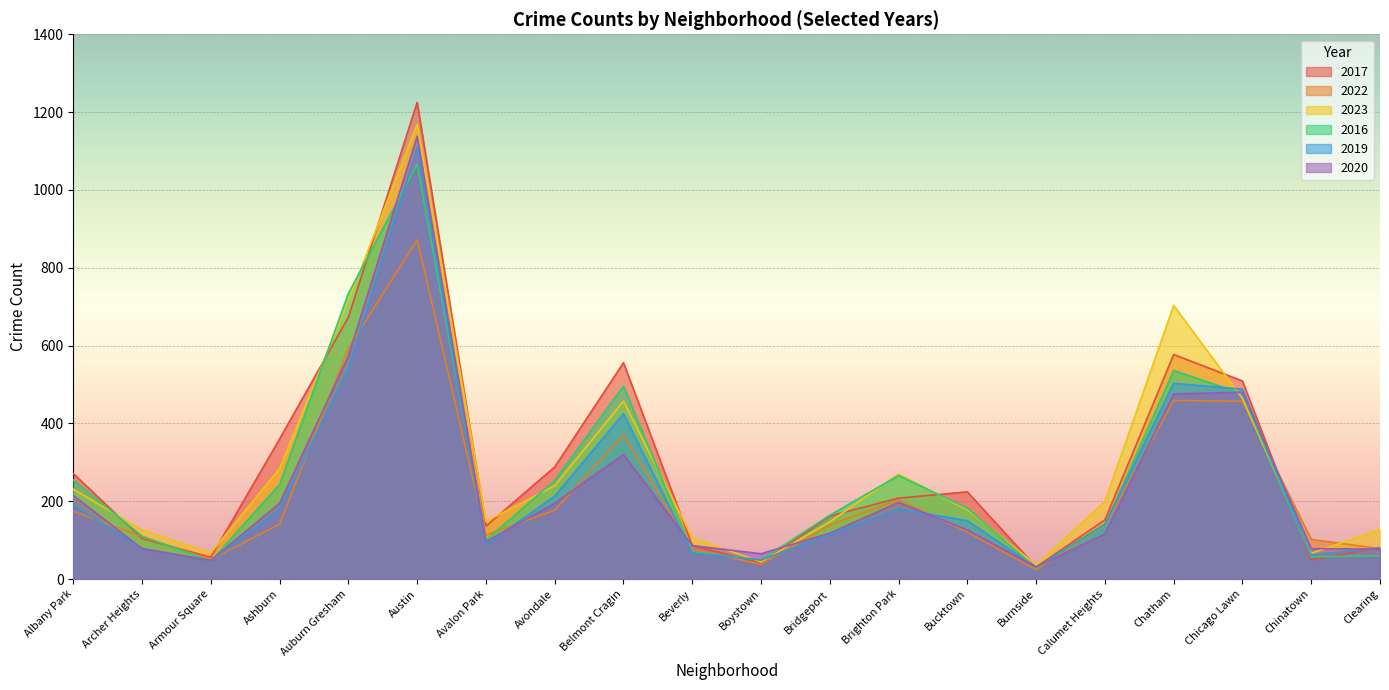

How many values in the 2020 series exceed 126?

9